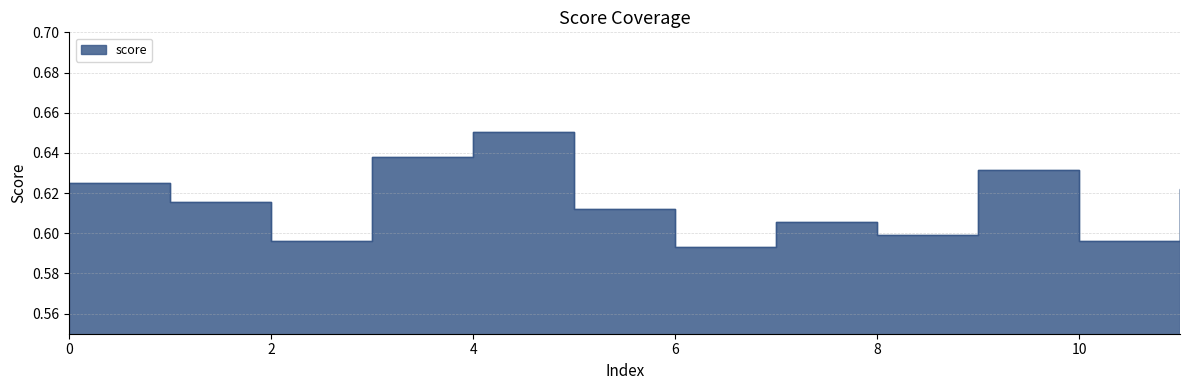

What is the value of the 6th point from the left?

0.6